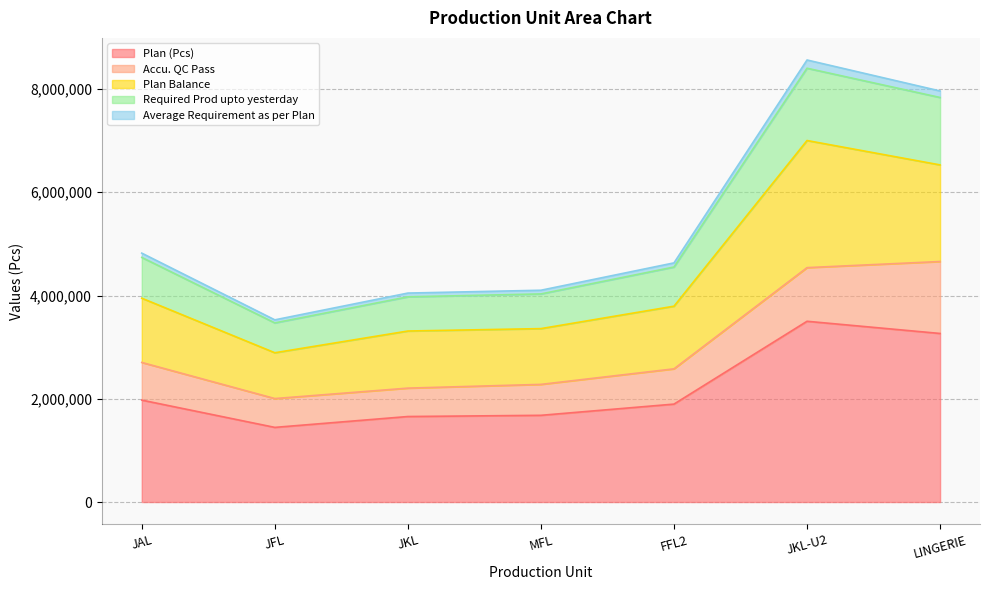

At which label does Plan (Pcs) reach its minimum?

JFL